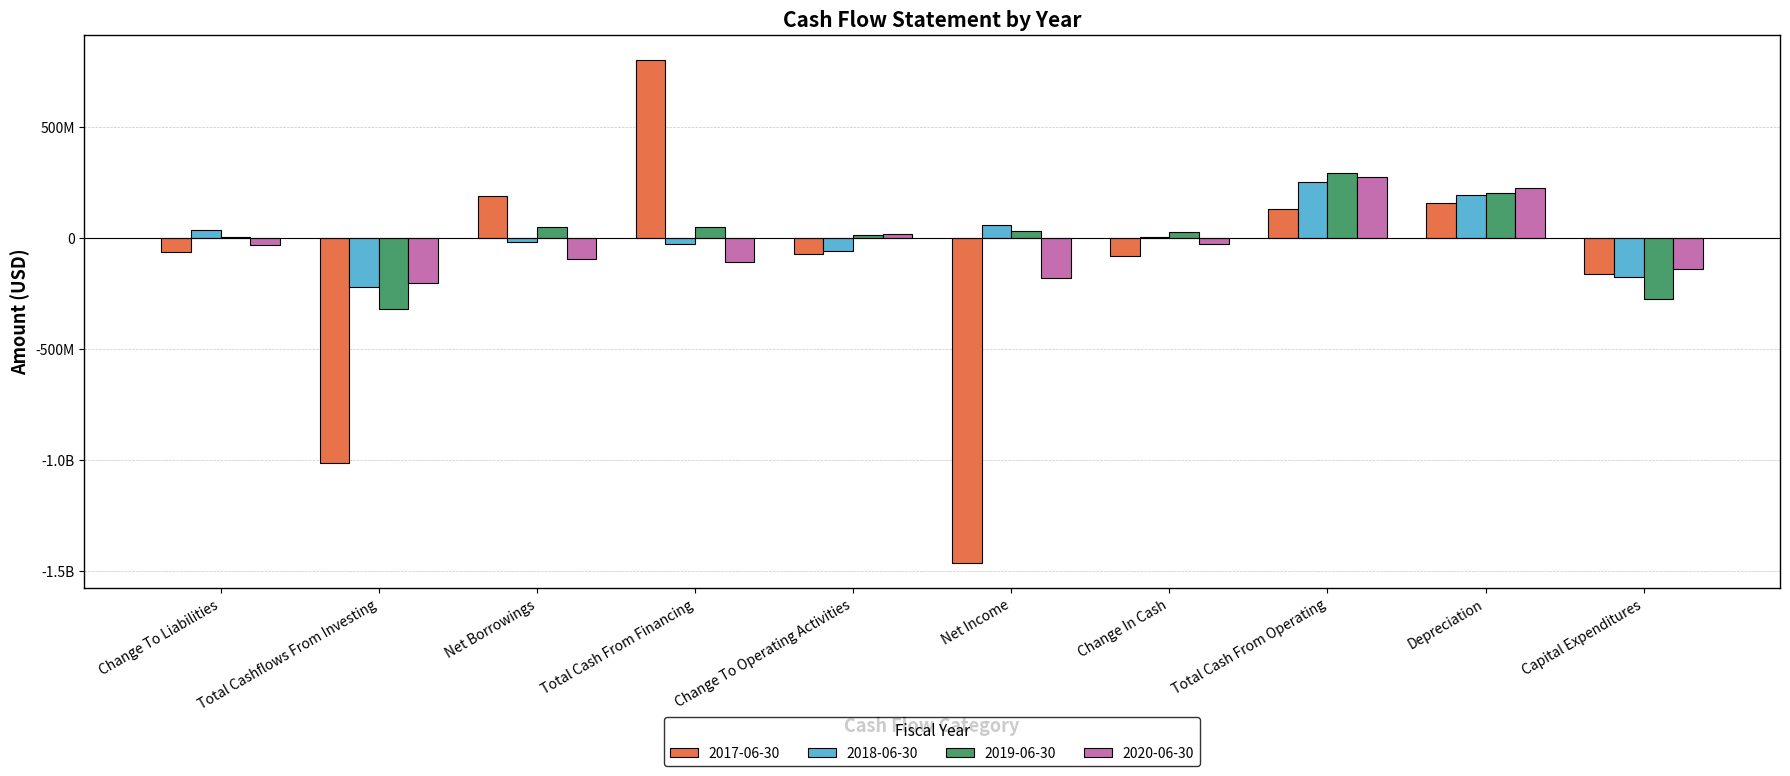

Which has a higher value, Depreciation or Change To Operating Activities?

Depreciation